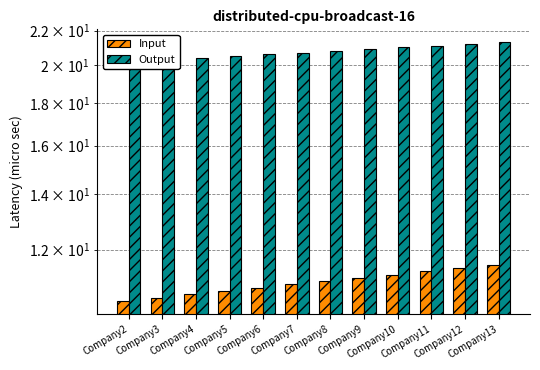

Reading left to right, extract all data points from this chart.

Input: Company2=10.4	Company3=10.5	Company4=10.6	Company5=10.7	Company6=10.8	Company7=10.9	Company8=11.0	Company9=11.1	Company10=11.2	Company11=11.3	Company12=11.4	Company13=11.5
Output: Company2=20.2	Company3=20.3	Company4=20.4	Company5=20.5	Company6=20.6	Company7=20.7	Company8=20.8	Company9=20.9	Company10=21.0	Company11=21.1	Company12=21.2	Company13=21.3